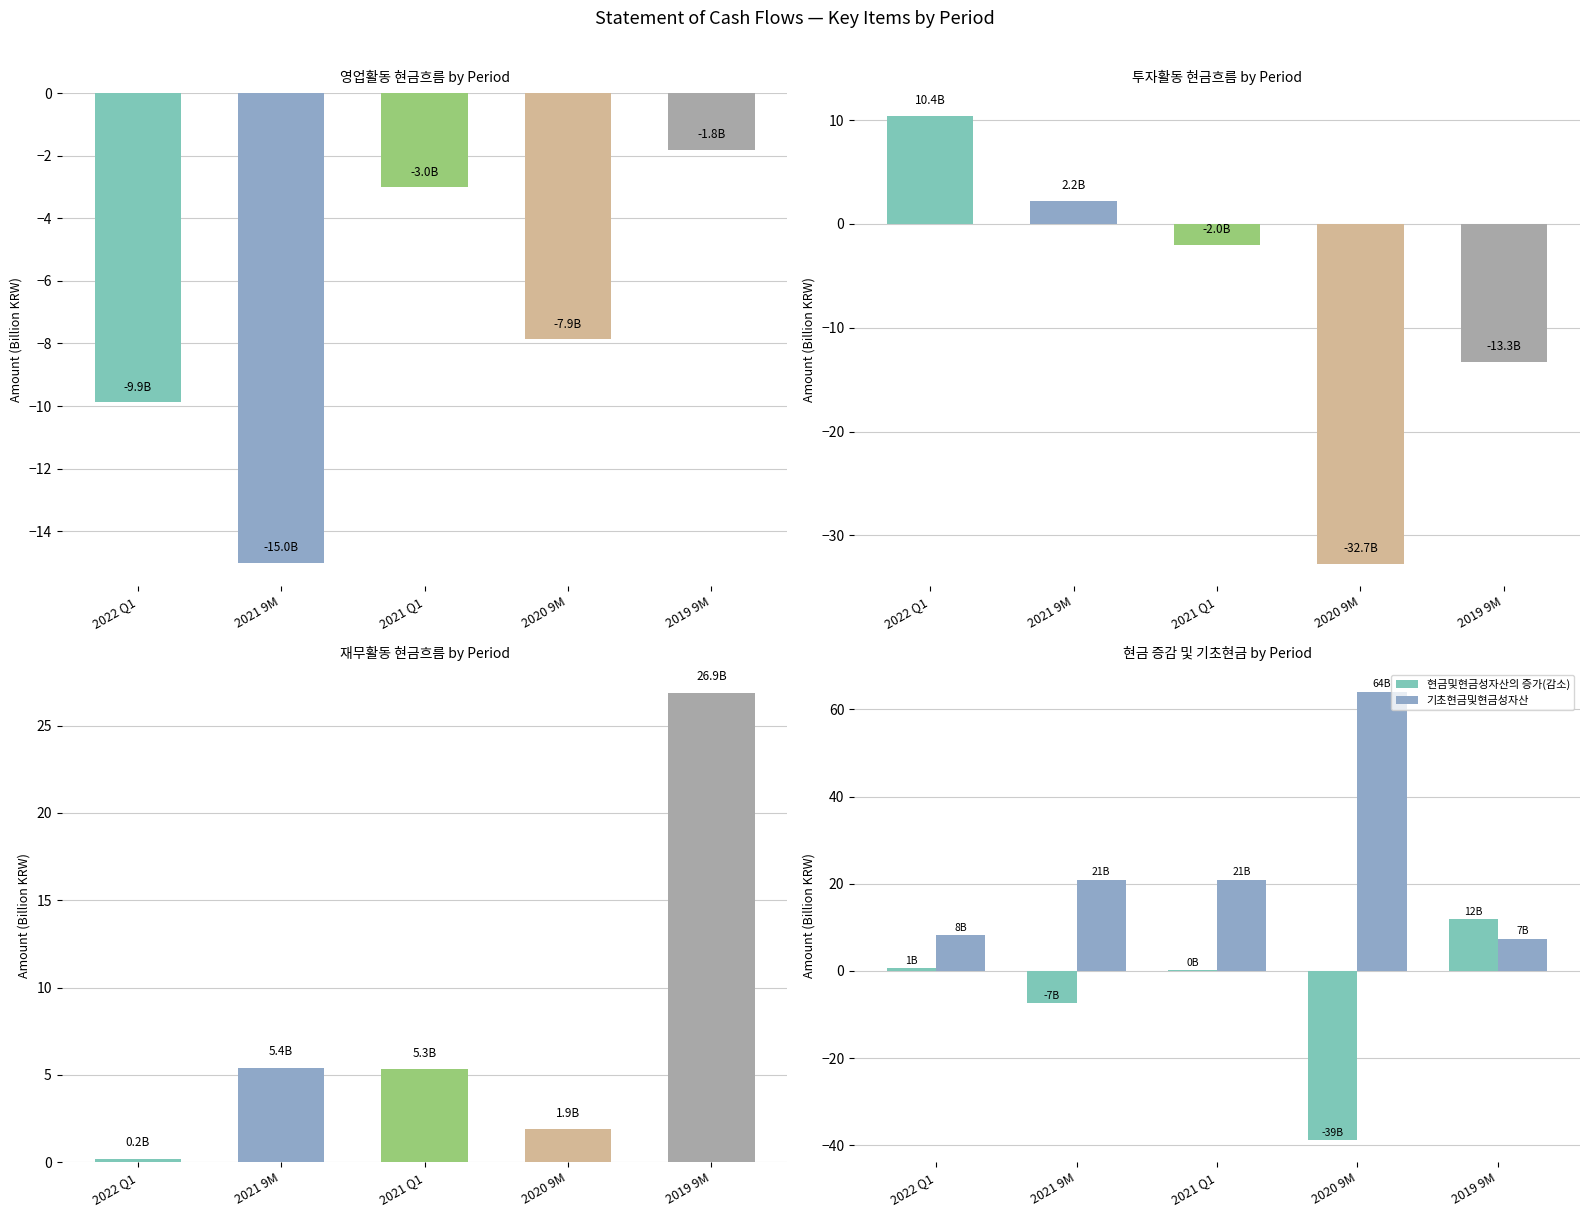

How many bars are there in each group?

2